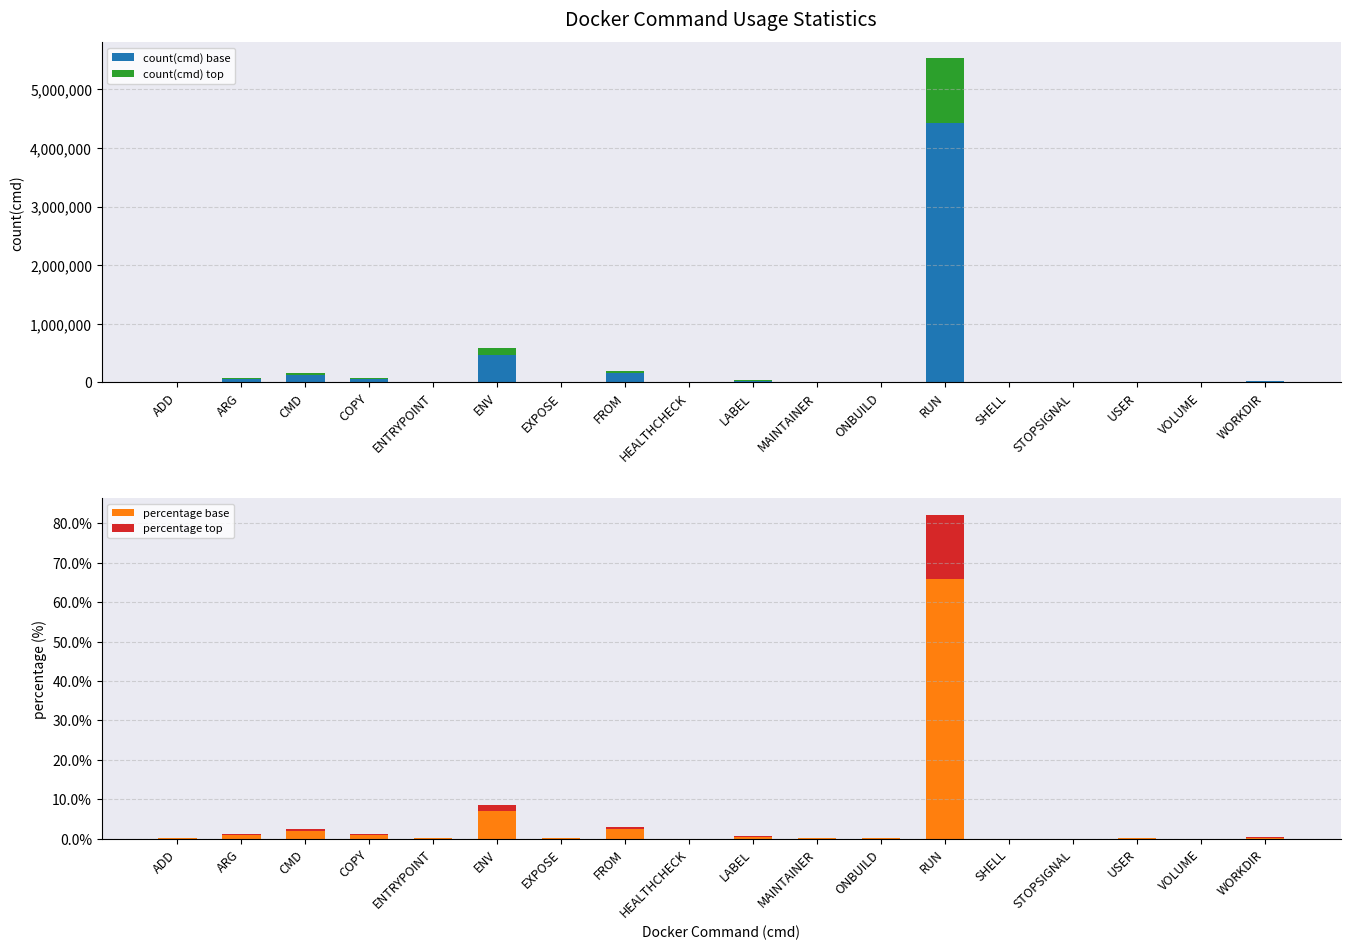

How many series are shown in this chart?

4